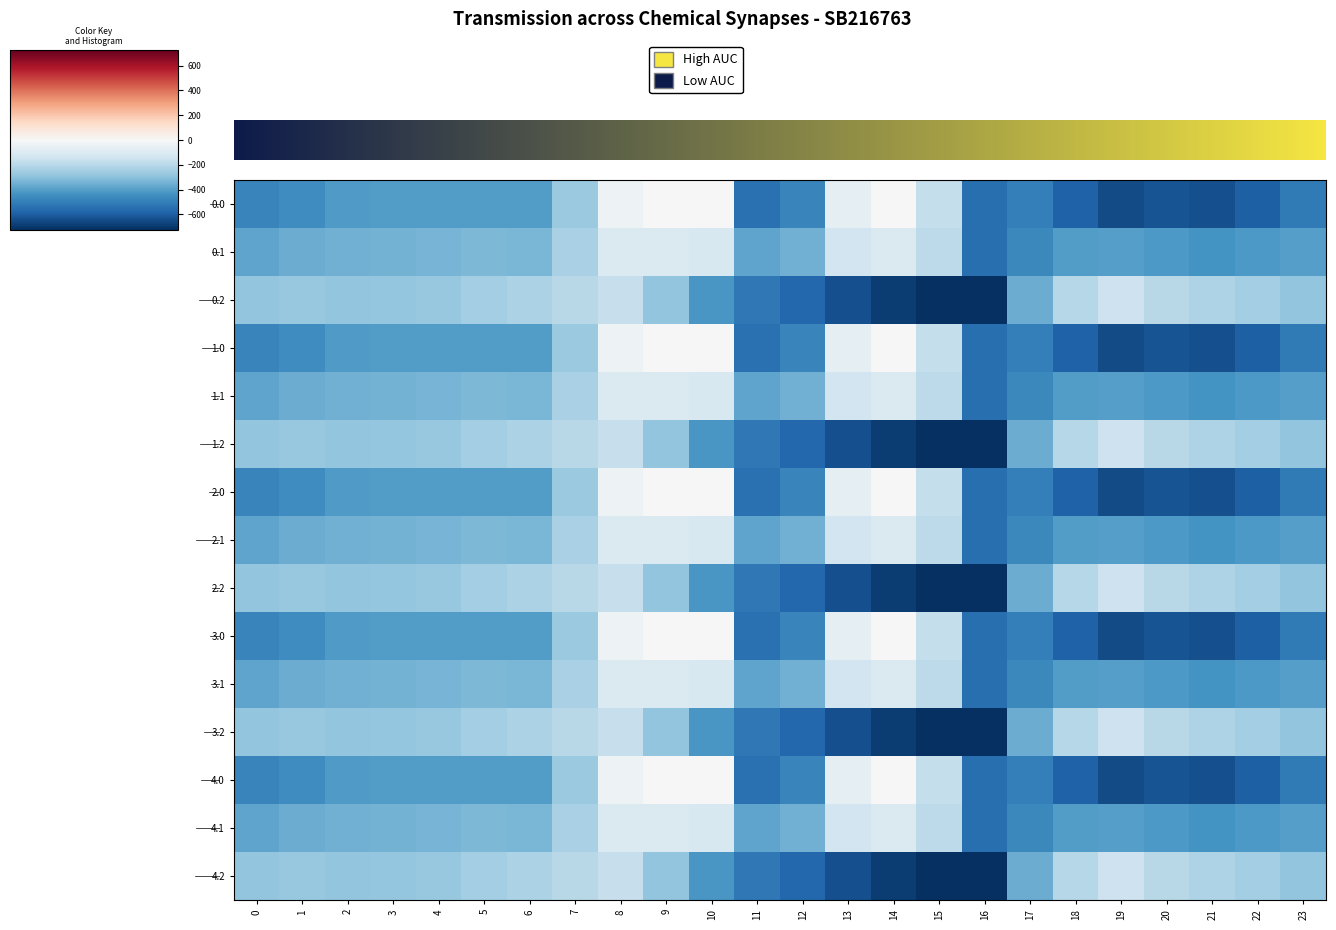

Which category has the highest value in the 3.0 series?

9